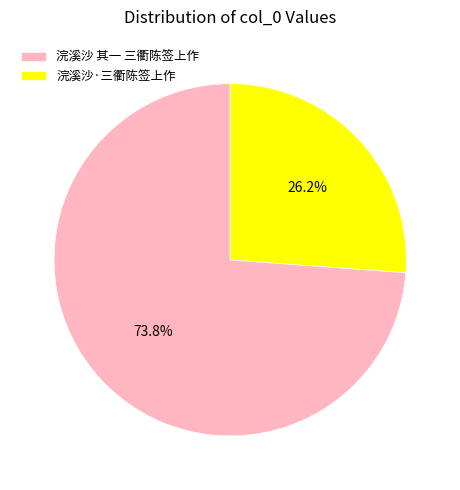

How many segments does this pie chart have?

2